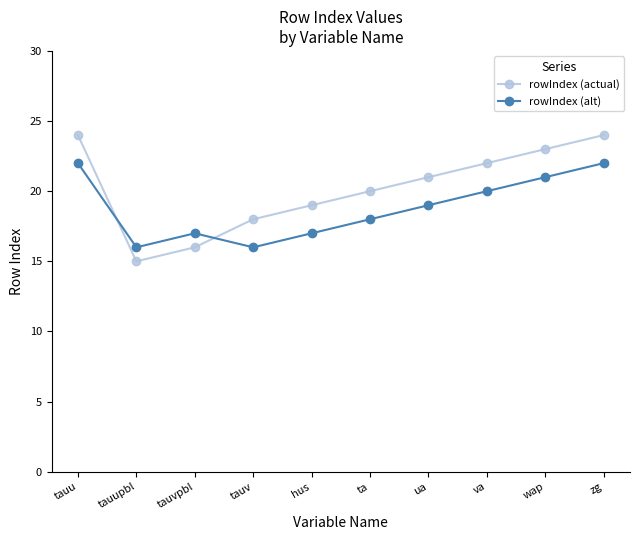

Is it true that rowIndex (actual) equals 22 at va?

True